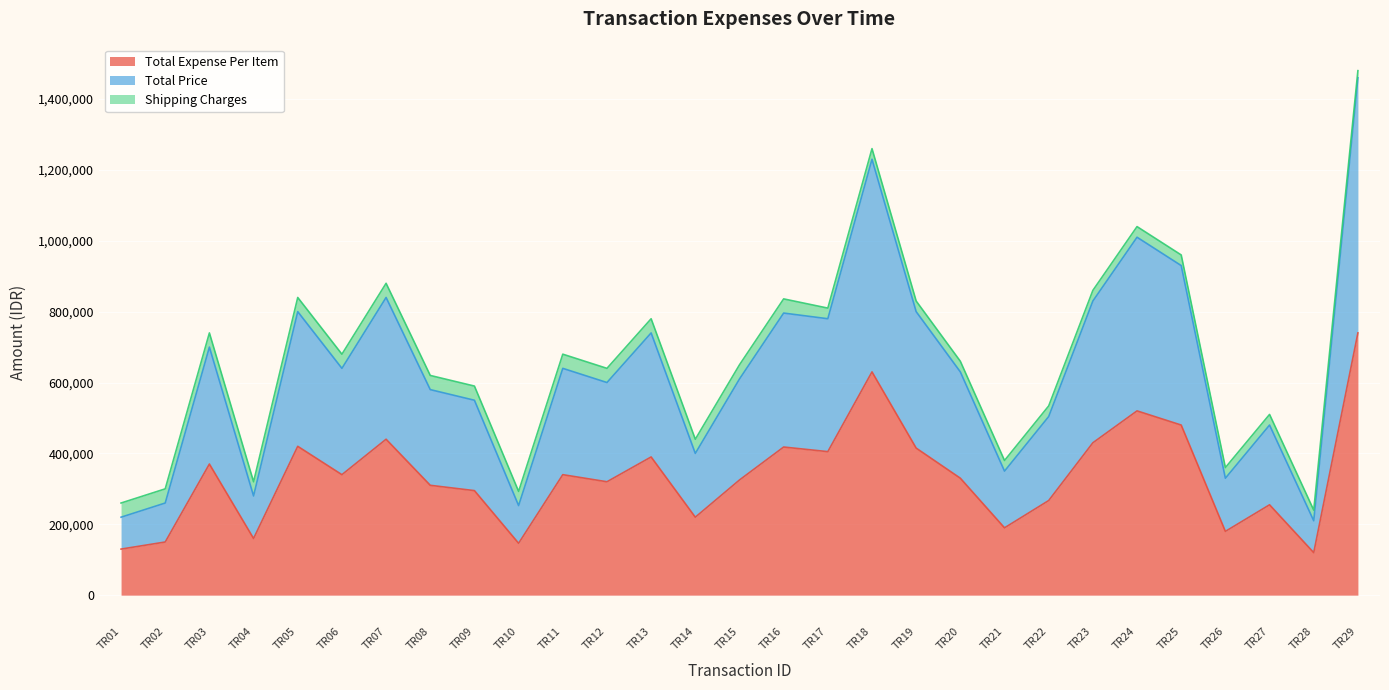

At which label does Total Price reach its peak?

TR29